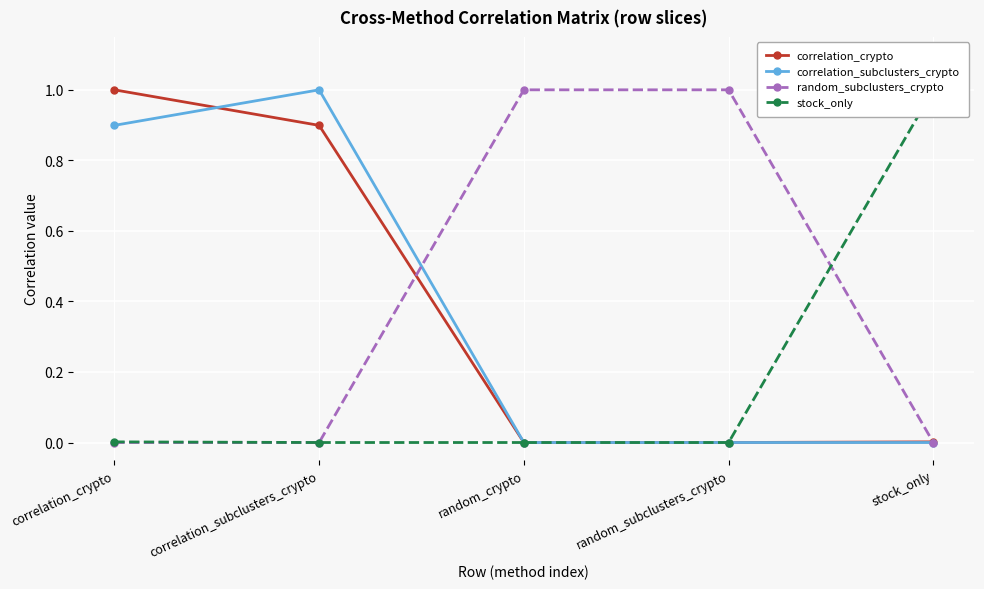

The value of stock_only at random_subclusters_crypto is 0.0. True or false?

True